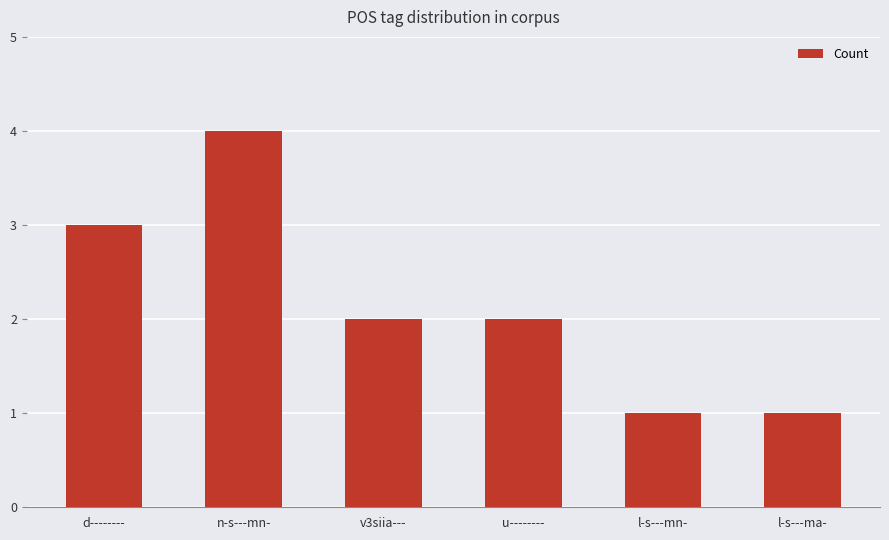

What position from the left is l-s---ma-?

6